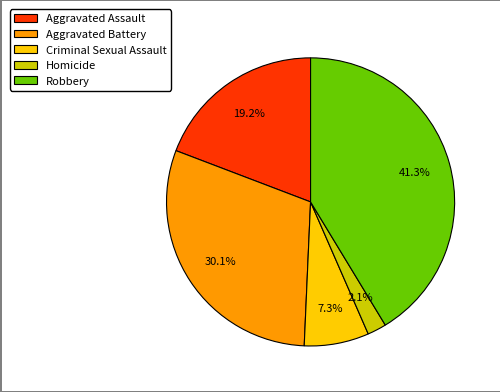

What is the ratio of the value at Aggravated Assault to the value at Aggravated Battery?

0.6